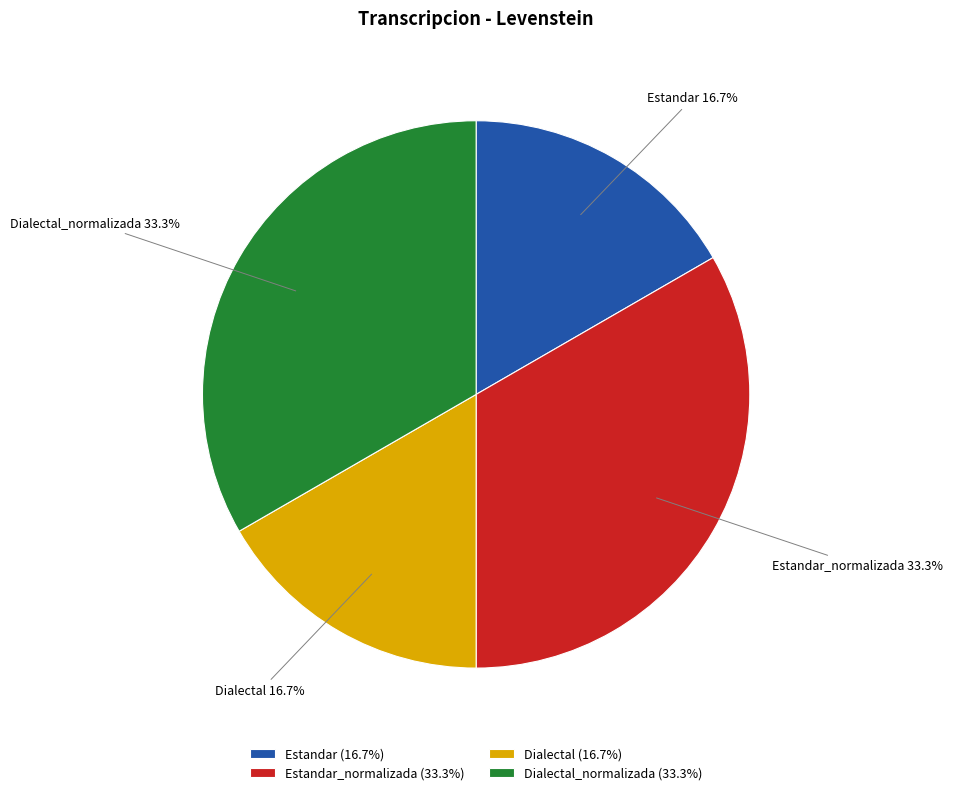

To the nearest percent, what is the average slice percentage?

25%